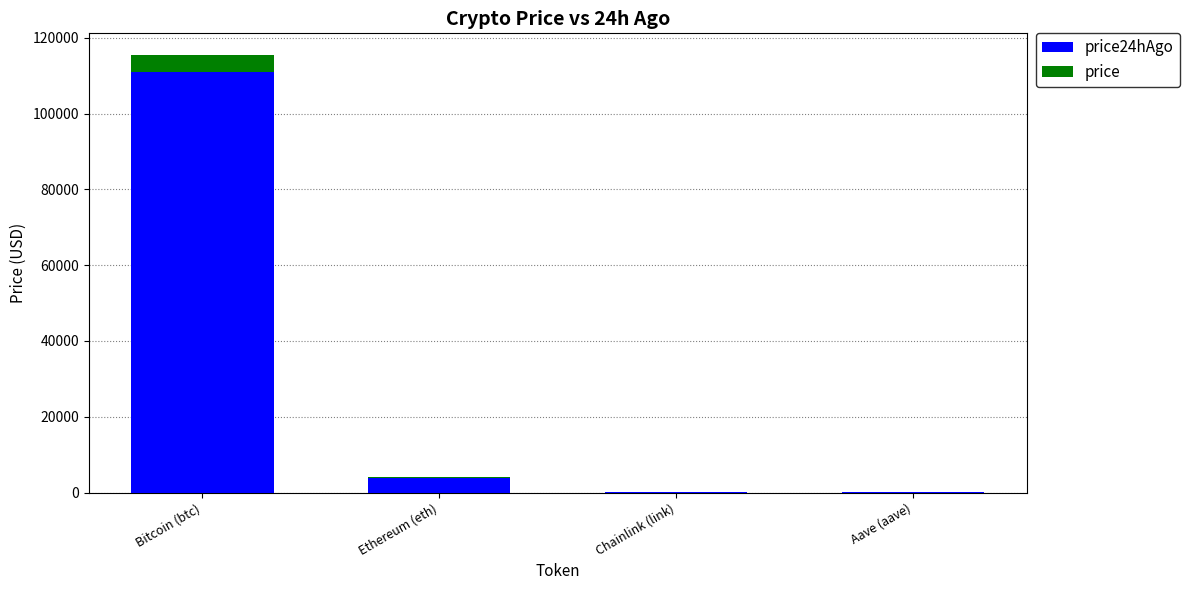

What is the total value across all series at Chainlink (link)?

19.0